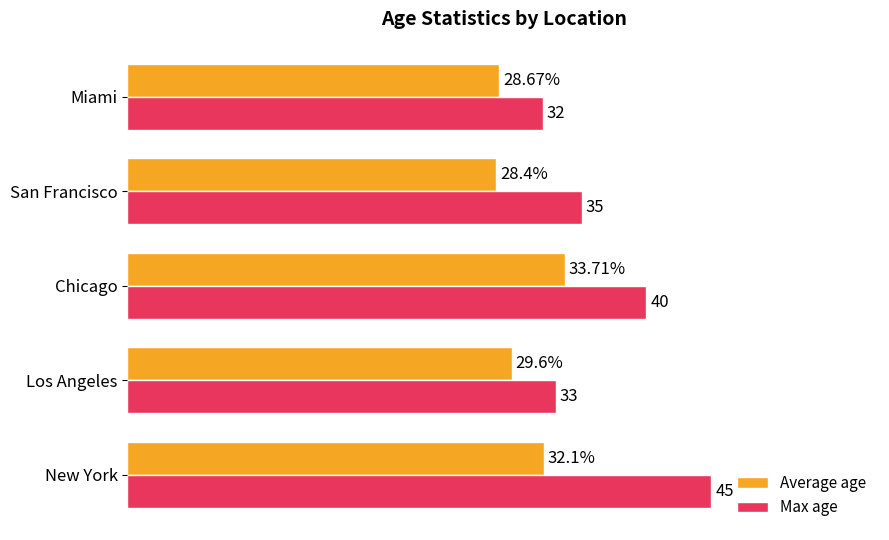

At San Francisco, list the series in order from largest to smallest.

Max age, Average age